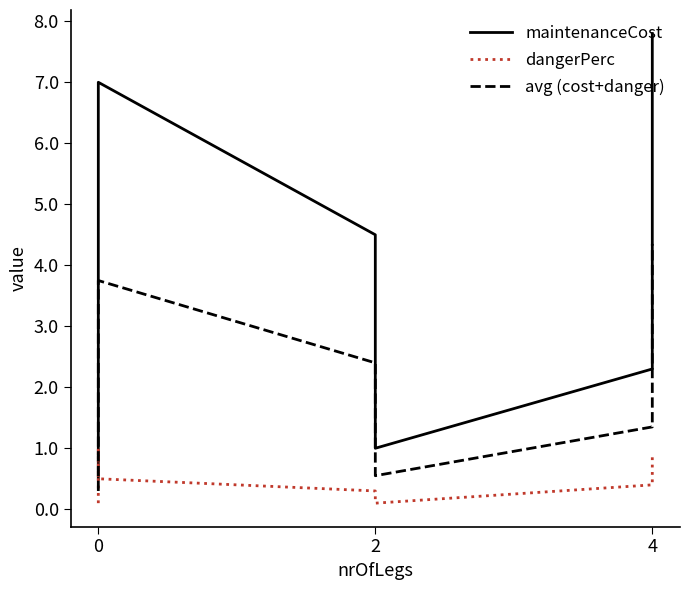

What is the difference between the avg (cost+danger) values at 3 and 4?

1.8